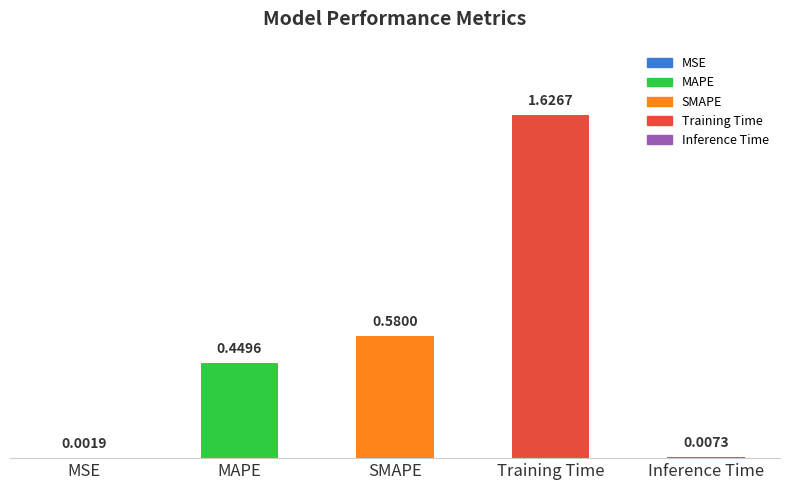

At which category does the chart reach its peak across all series?

Training Time